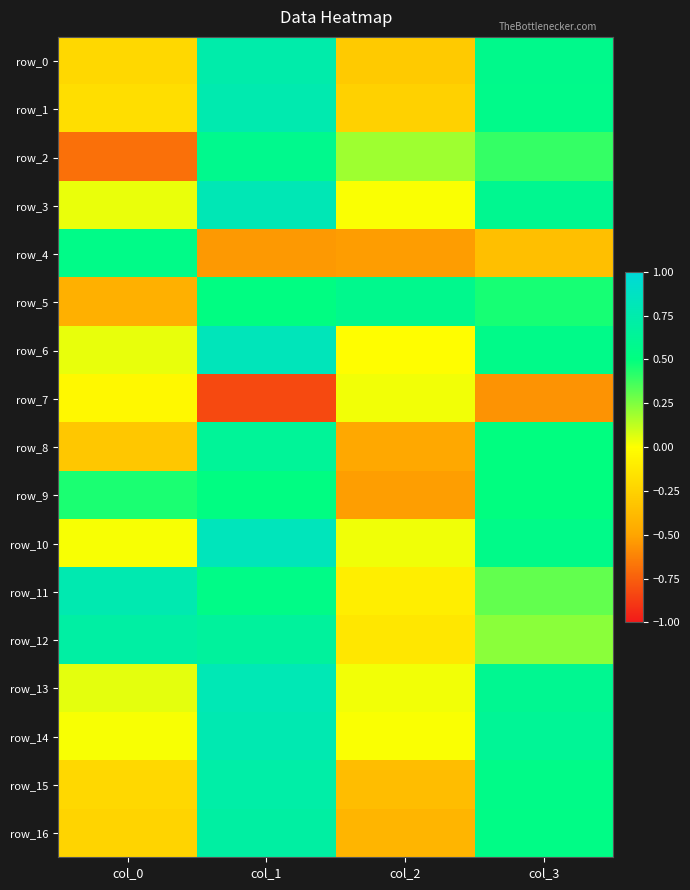

Is it true that row_4 equals -0.5 at col_2?

True